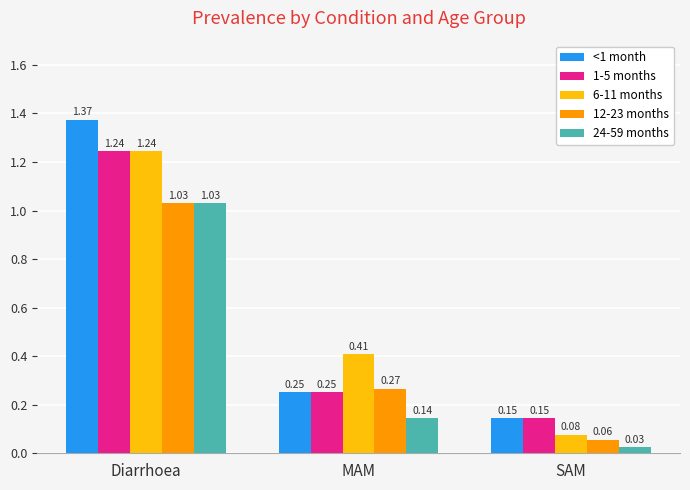

Between MAM and SAM, which series saw the biggest shift?

6-11 months